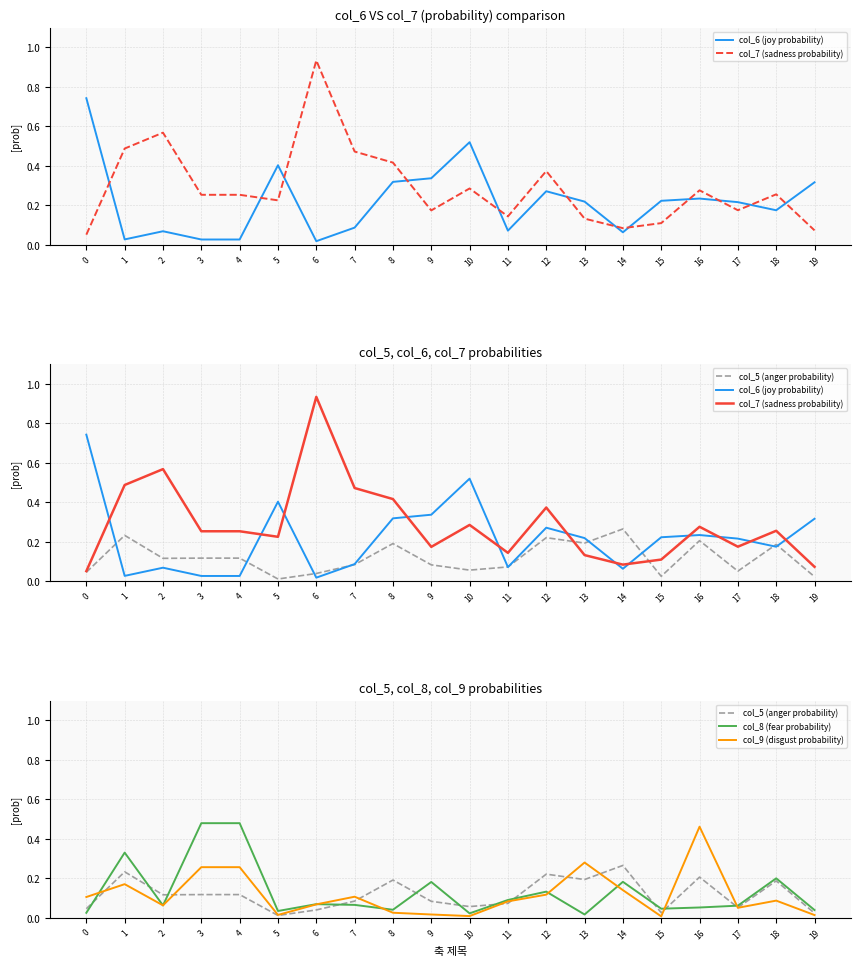

What is the maximum value for col_8 (fear probability)?

0.5